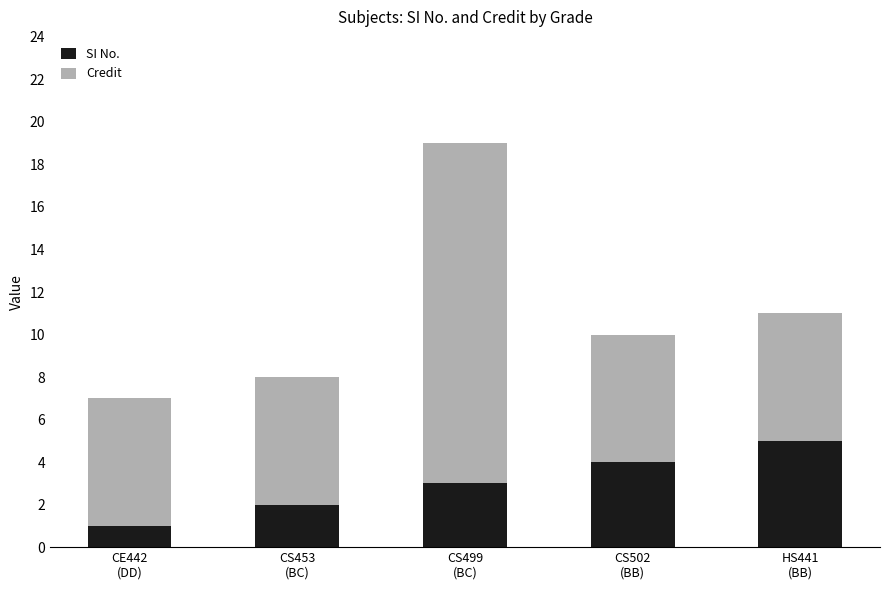

Reading left to right, what are the values for SI No.?

1	2	3	4	5